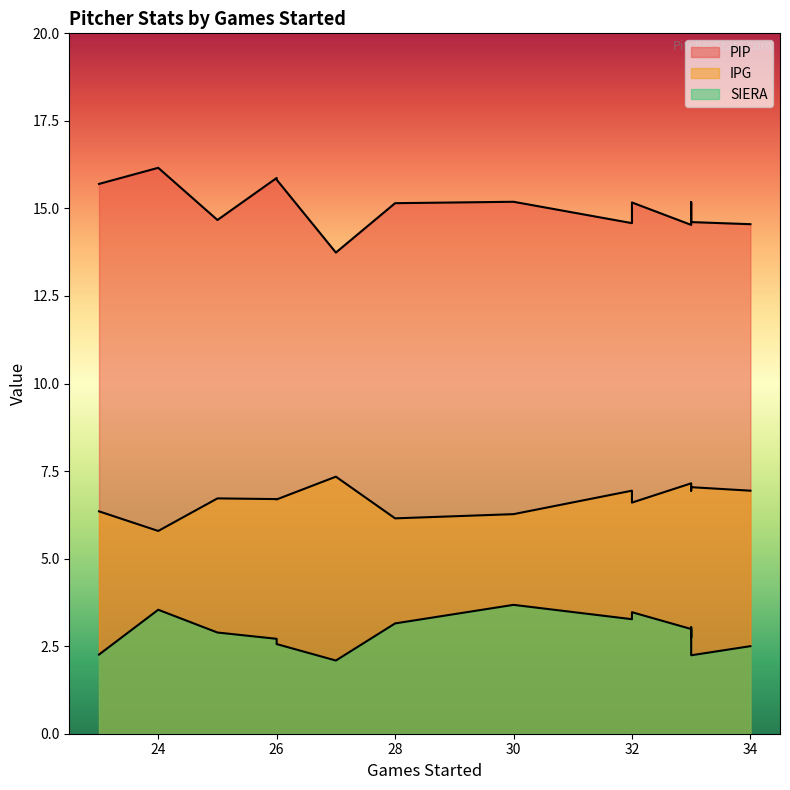

Count the number of data series in this chart.

3